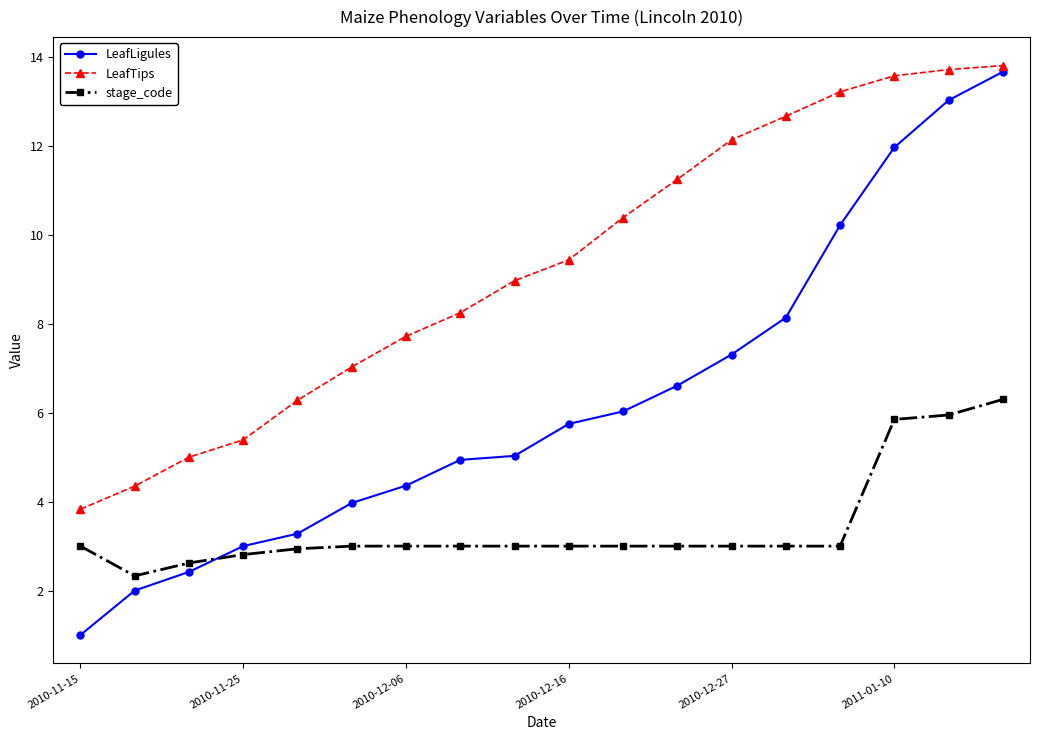

How many data points does each series have?

18